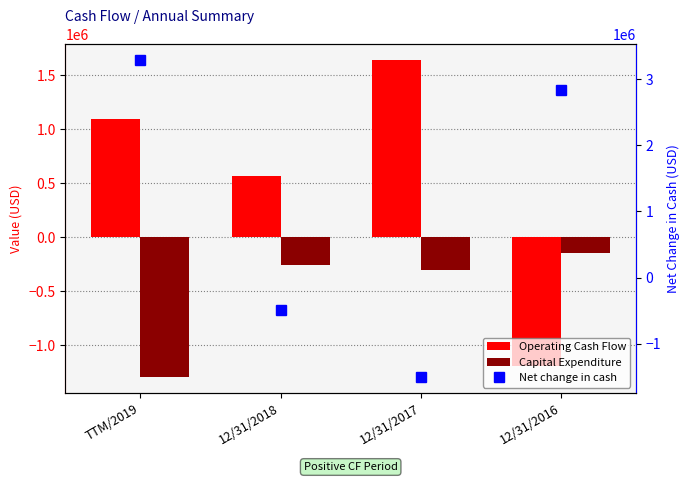

What is the total value across all series at 12/31/2018?

-176030